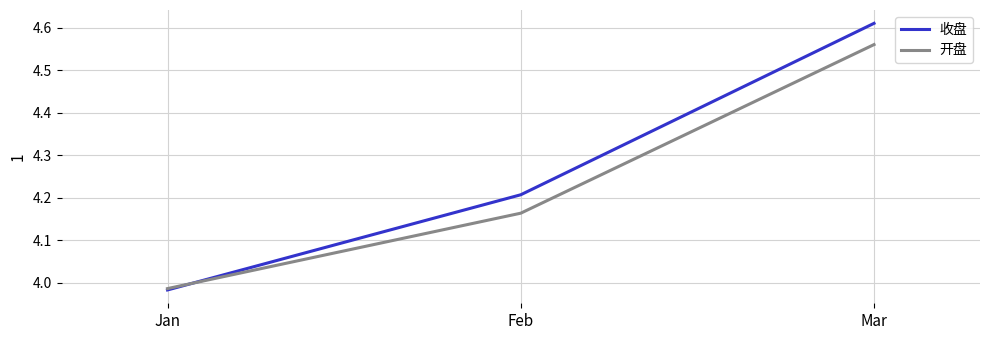

The value of 收盘 at Jan is 6.1. True or false?

False